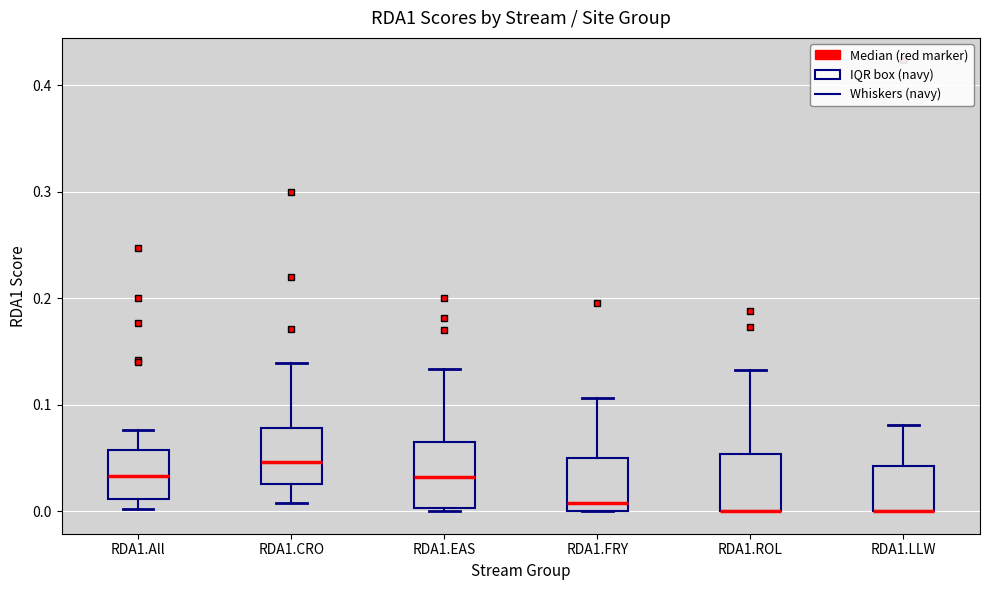

Reading left to right, transcribe this box plot: for each box, give where its median line is, the range the box spans, and where its two whiskers end, as read against the y-axis. The values are not printed on the chart, so give them approximately, as read against the axis.

RDA1.All: median 0.03, box 0.01 to 0.06, whiskers 0.00 to 0.08
RDA1.CRO: median 0.05, box 0.03 to 0.08, whiskers 0.01 to 0.14
RDA1.EAS: median 0.03, box 0.00 to 0.06, whiskers 0.00 (just below the box's lower edge) to 0.13
RDA1.FRY: median 0.01, box 0.00 to 0.05, whiskers 0.00 to 0.11
RDA1.ROL: median 0.00 (drawn on the box's lower edge), box 0.00 to 0.05, whiskers 0.00 to 0.13
RDA1.LLW: median 0.00 (drawn on the box's lower edge), box 0.00 to 0.04, whiskers 0.00 to 0.08